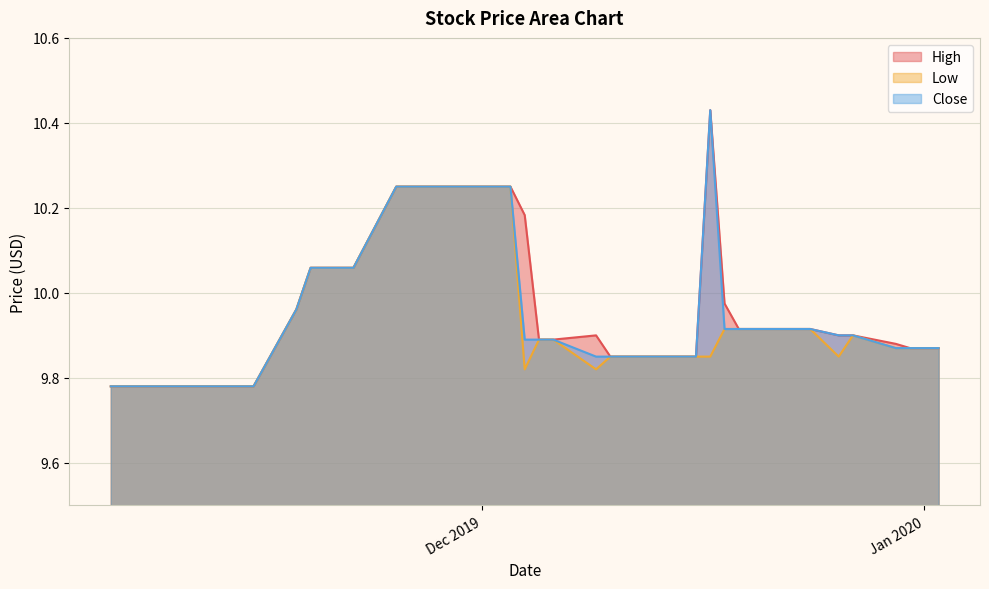

What position from the left is 2019-11-19?

11